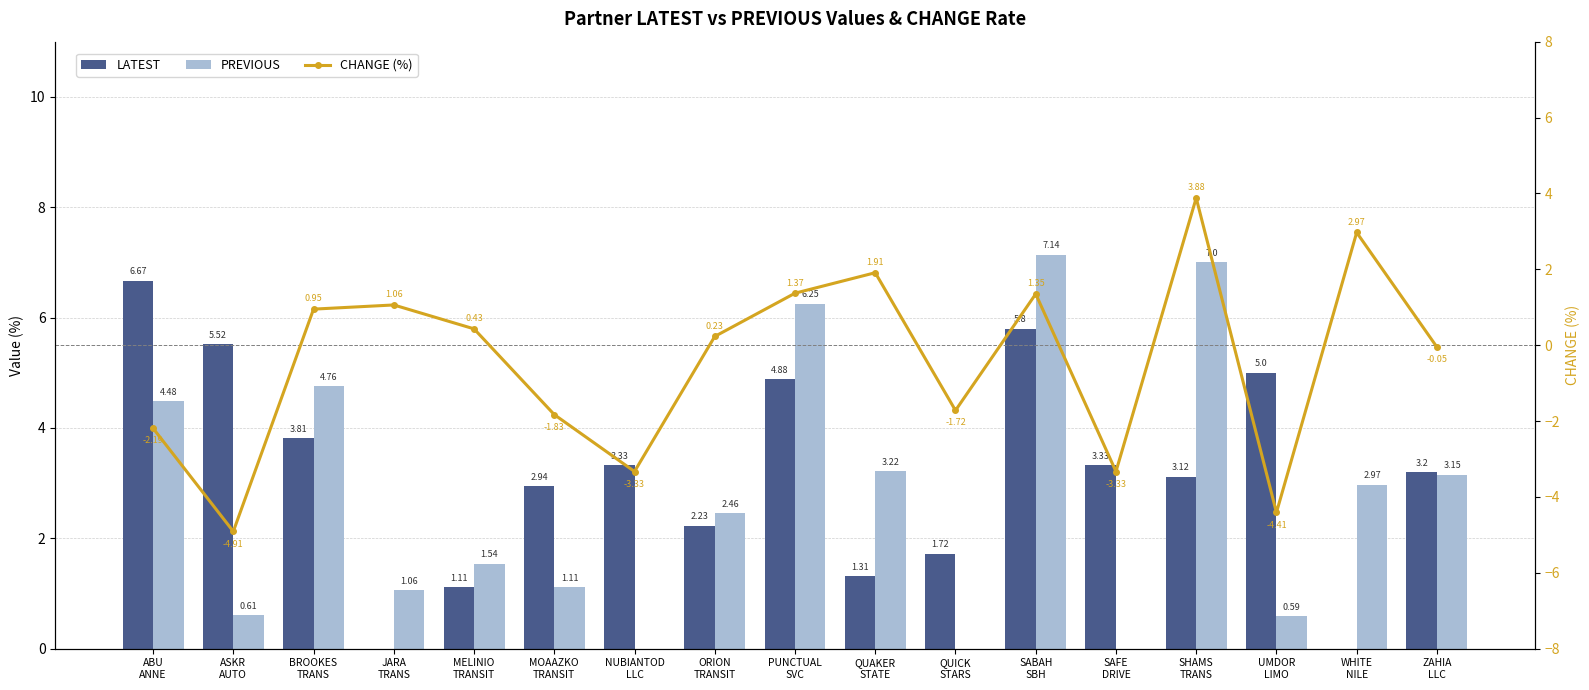

Where is CHANGE (%) nearest to the value 0?

ZAHIA
LLC